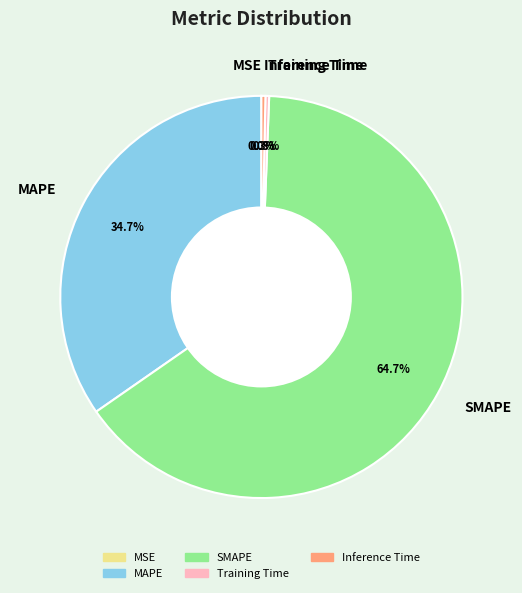

Which has a higher value, SMAPE or Inference Time?

SMAPE